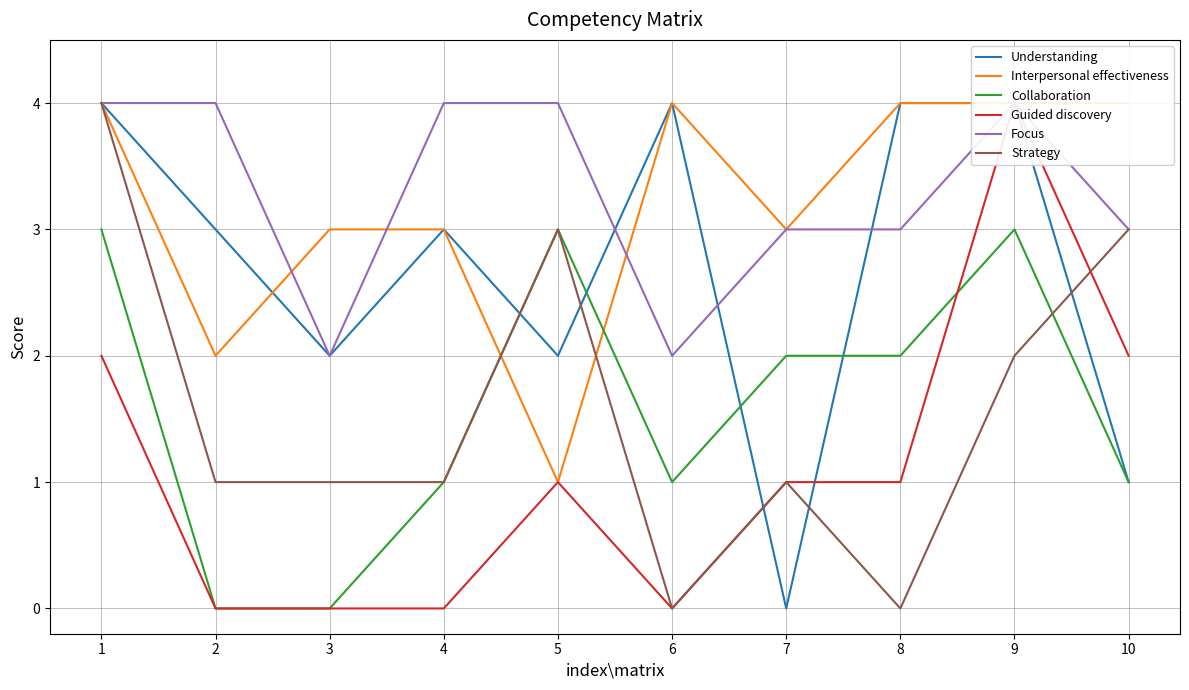

True or false: Collaboration has more than 1 interior local peaks.

True